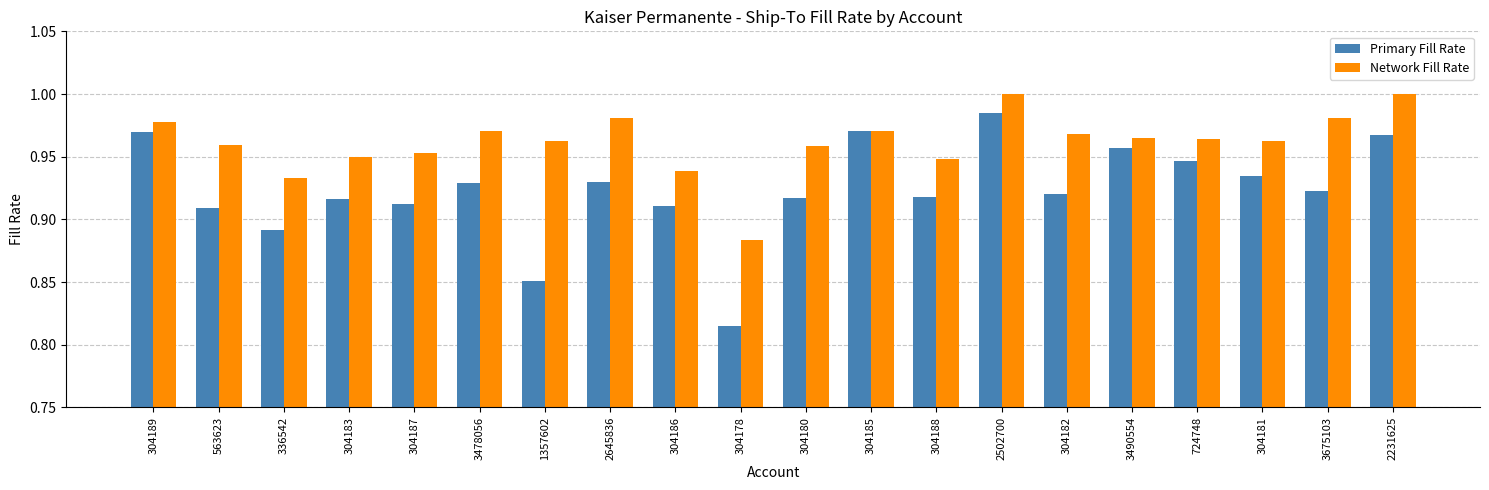

What are all the series names shown in the legend?

Primary Fill Rate, Network Fill Rate